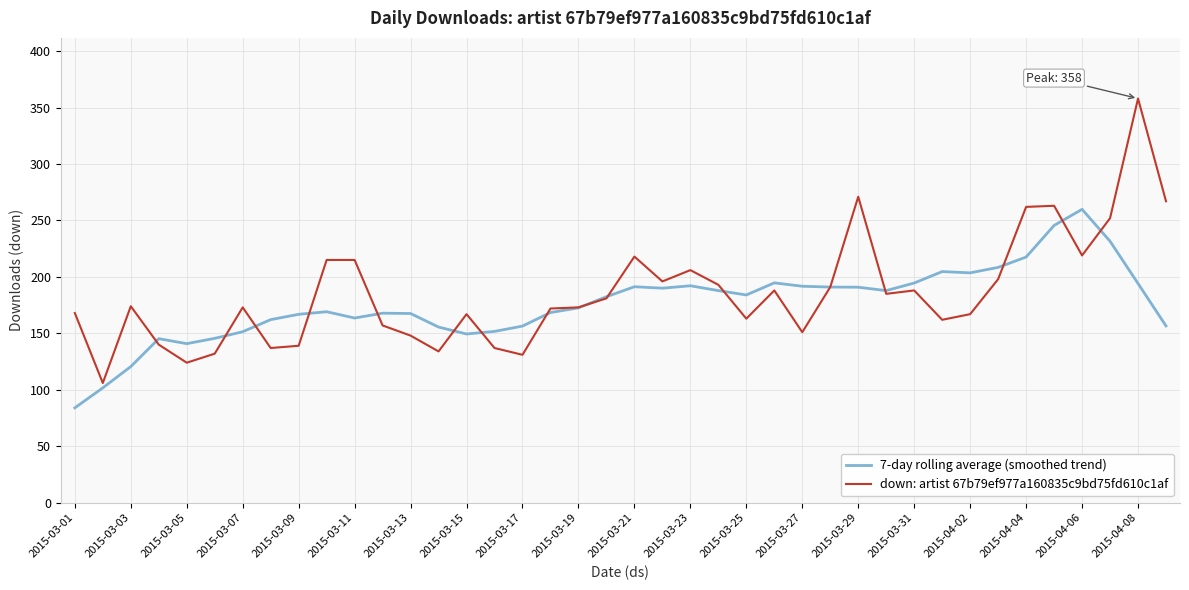

In 7-day rolling average (smoothed trend), how many points are lower than both neighbors (excluding endpoints)?

7